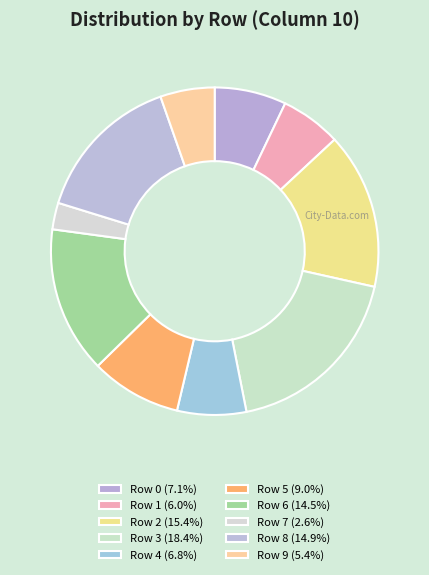

To the nearest percent, what is the difference between the Row 0 and Row 7 slice percentages?

4%